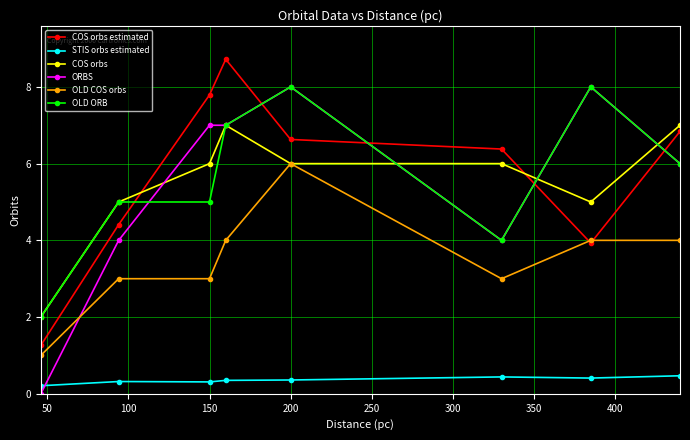

Which series has the widest spread of values?

ORBS